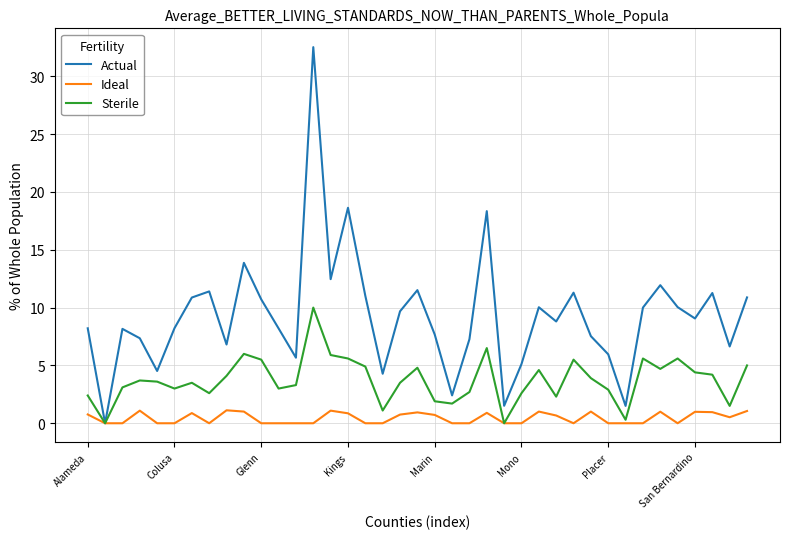

Which series has the largest range (max minus min)?

Actual